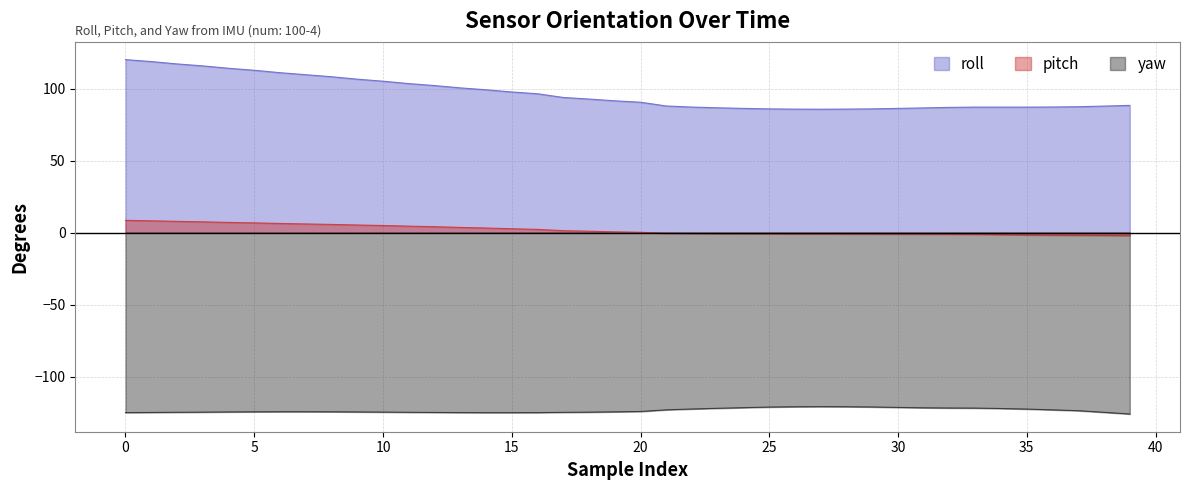

Between 14 and 22, which is larger?

14